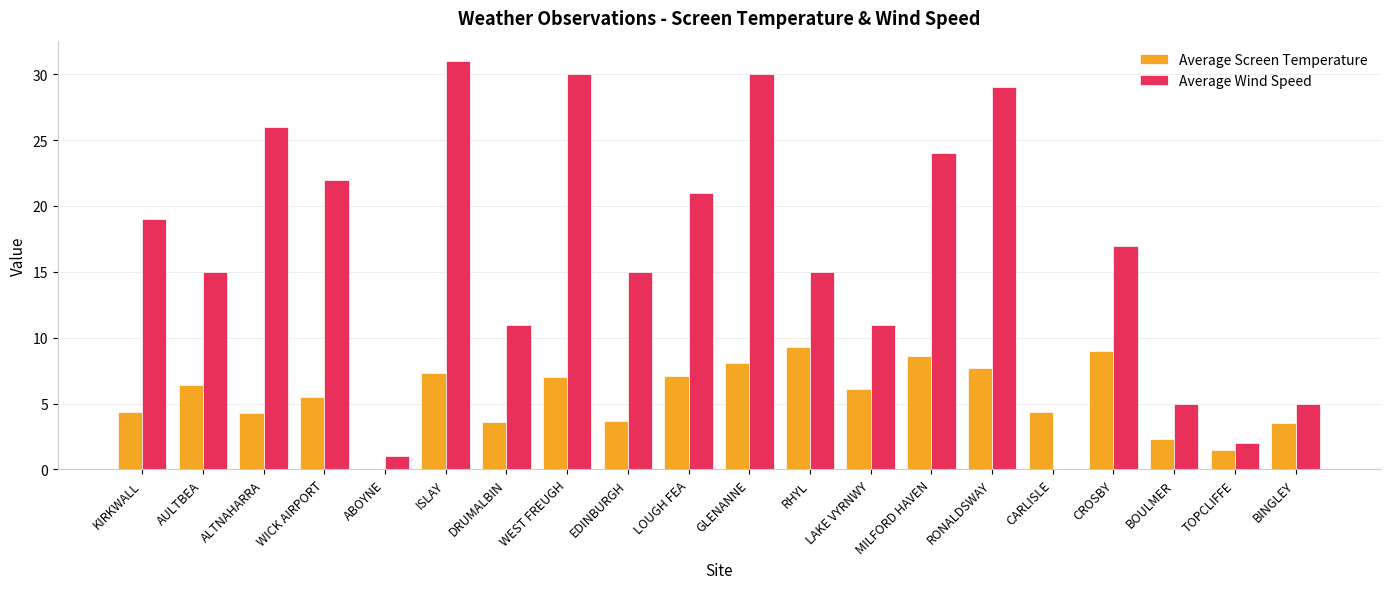

What is the total value across all series at BINGLEY?

8.5